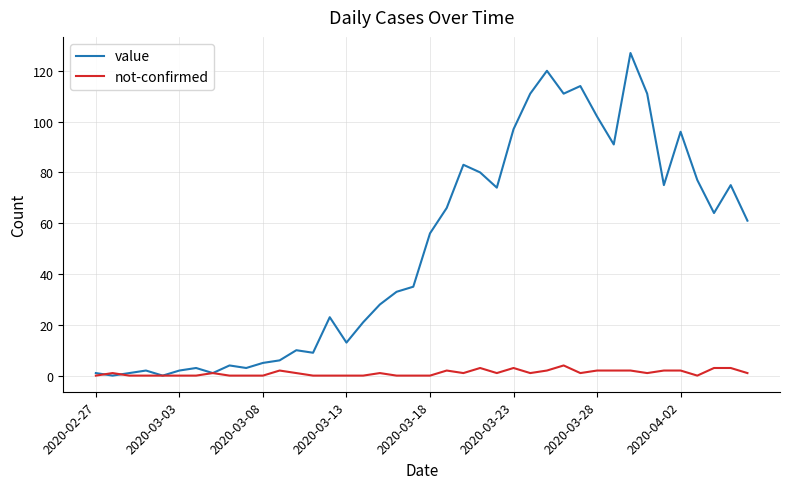

Rank the series by their maximum value, from highest to lowest.

value, not-confirmed